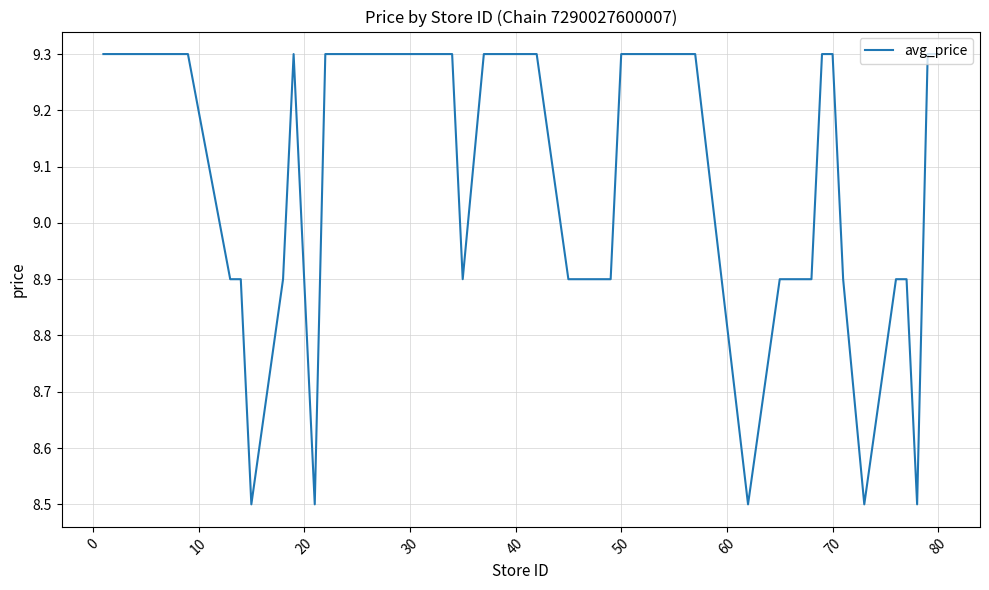

What is the difference between the maximum and minimum values?

0.8